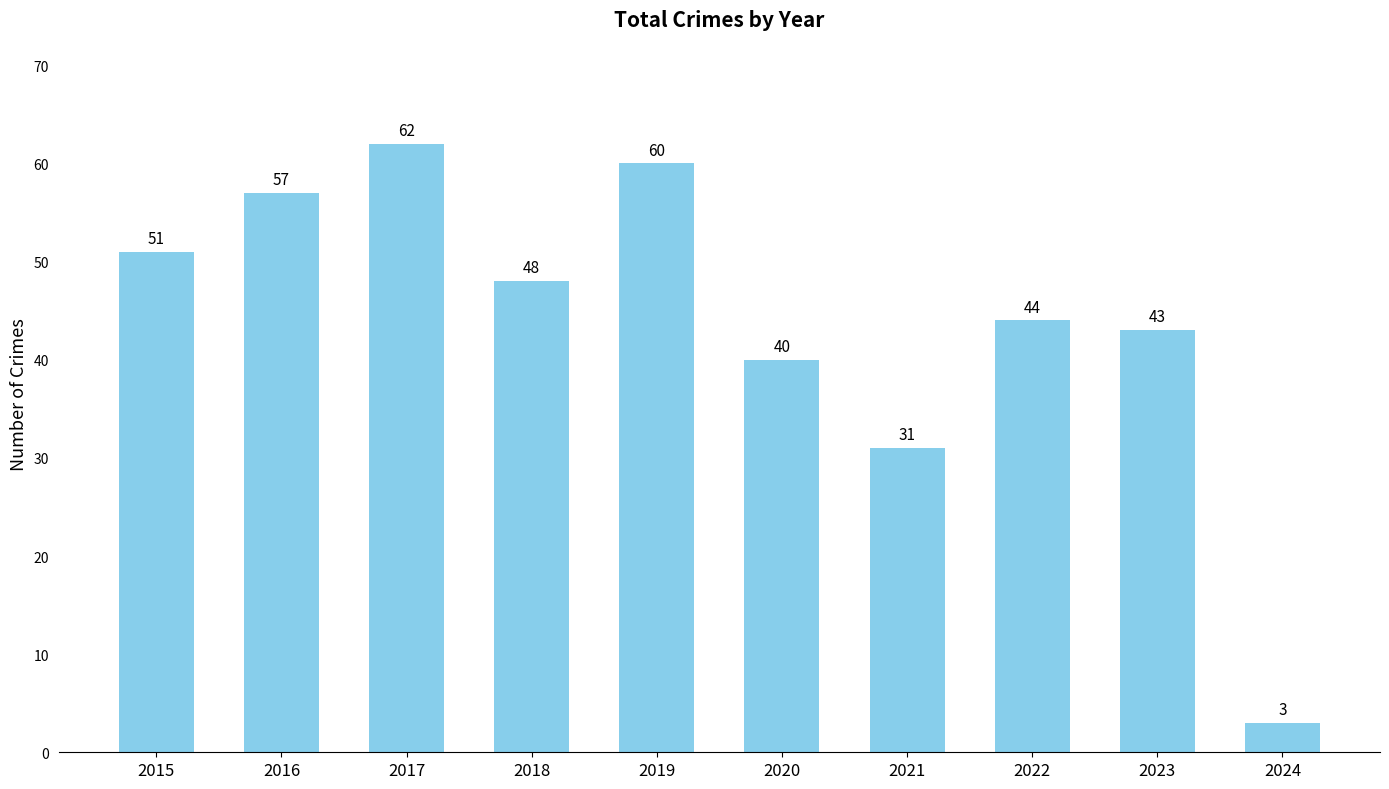

Approximately how many times larger is the value at 2023 compared to 2021?

1.4